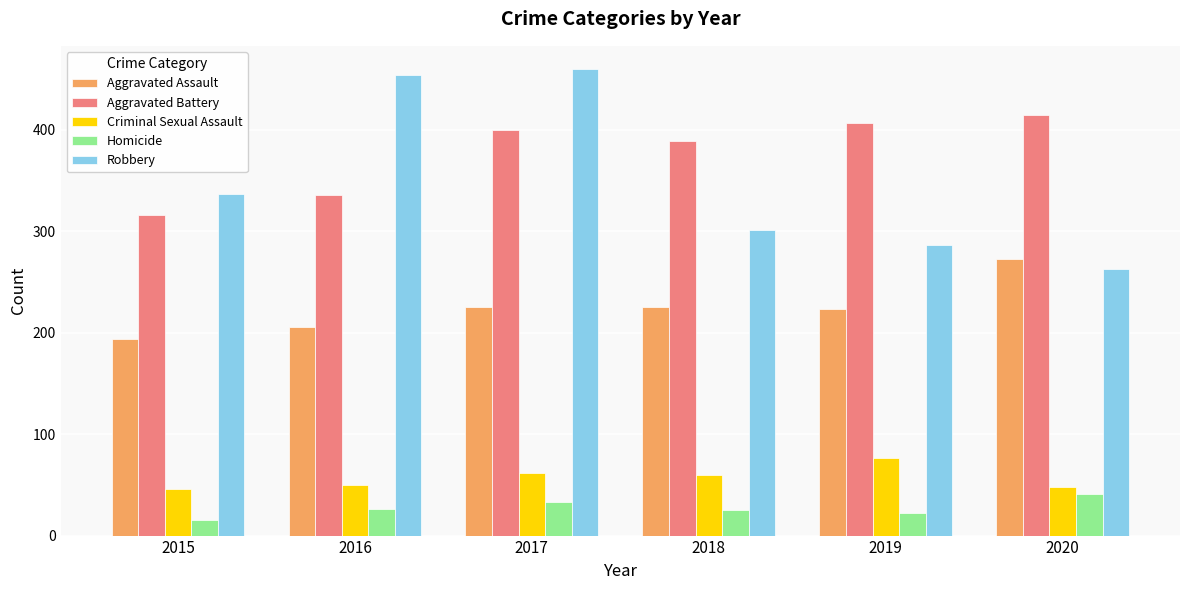

Rank the categories by Aggravated Battery value from highest to lowest.

2020, 2019, 2017, 2018, 2016, 2015